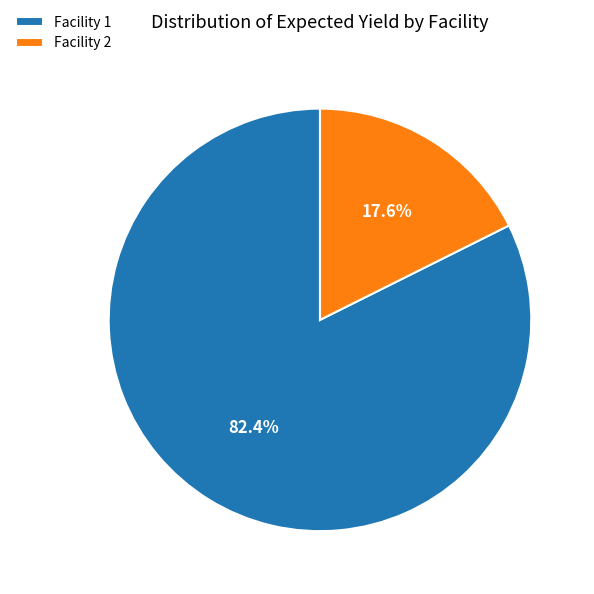

Which has a higher value, Facility 2 or Facility 1?

Facility 1